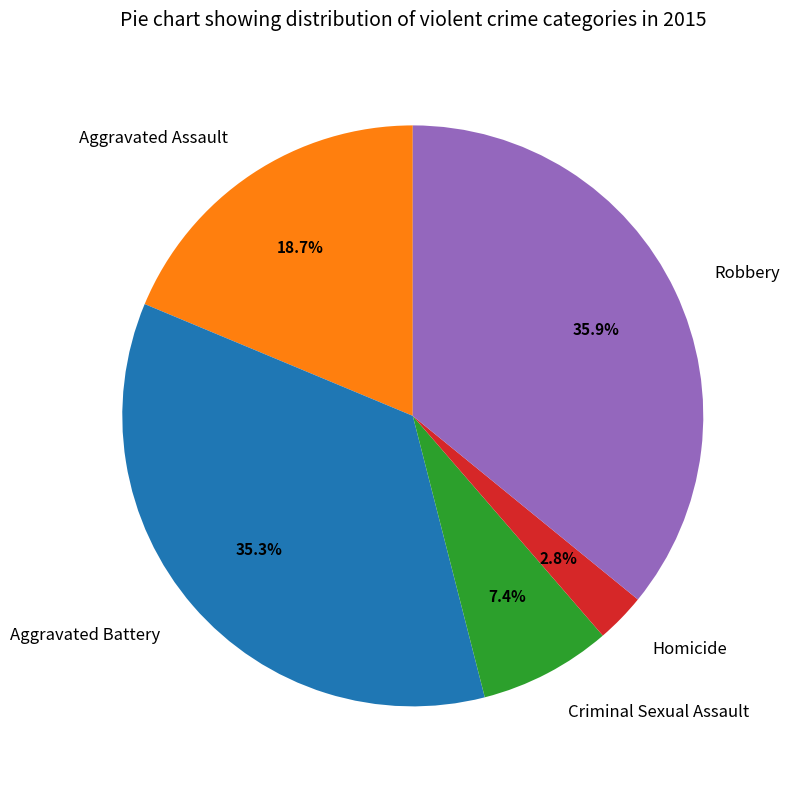

Is there a majority slice in this chart?

No